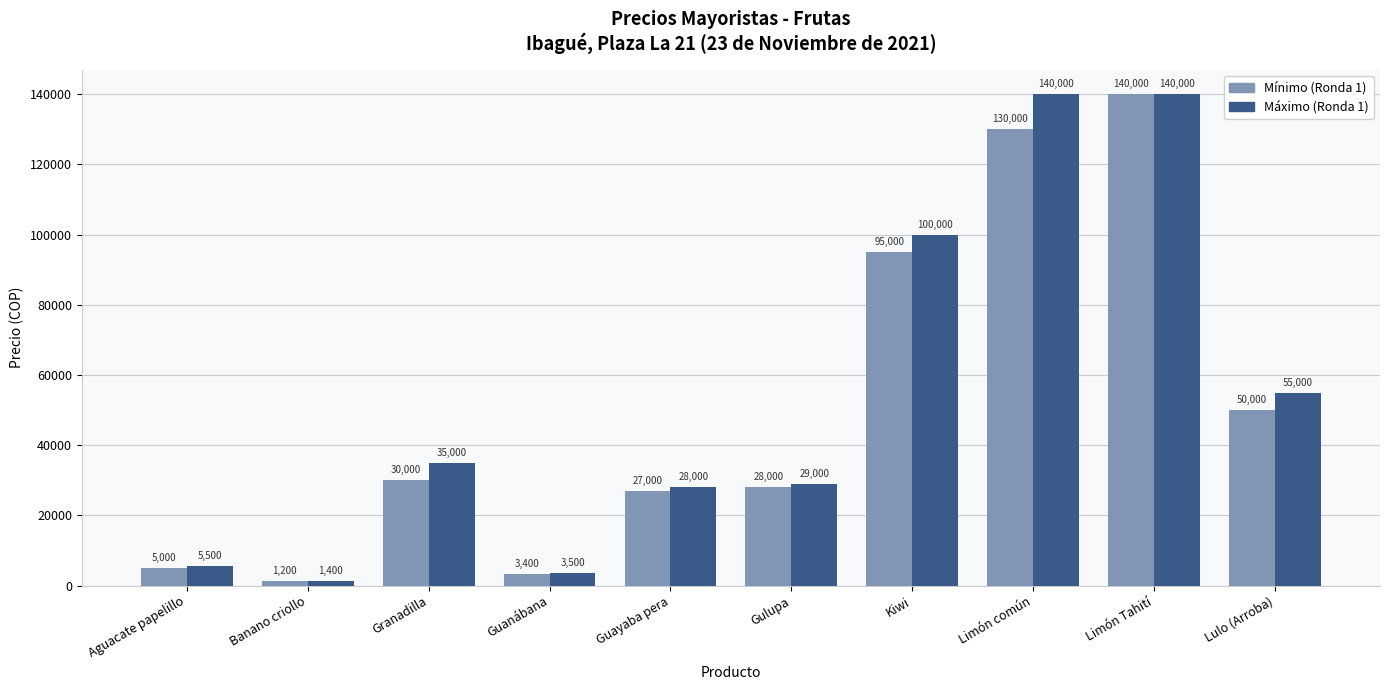

Reading left to right, list all the values displayed in this chart.

Mínimo (Ronda 1): Aguacate papelillo=5000	Banano criollo=1200	Granadilla=30000	Guanábana=3400	Guayaba pera=27000	Gulupa=28000	Kiwi=95000	Limón común=130000	Limón Tahití=140000	Lulo (Arroba)=50000
Máximo (Ronda 1): Aguacate papelillo=5500	Banano criollo=1400	Granadilla=35000	Guanábana=3500	Guayaba pera=28000	Gulupa=29000	Kiwi=100000	Limón común=140000	Limón Tahití=140000	Lulo (Arroba)=55000